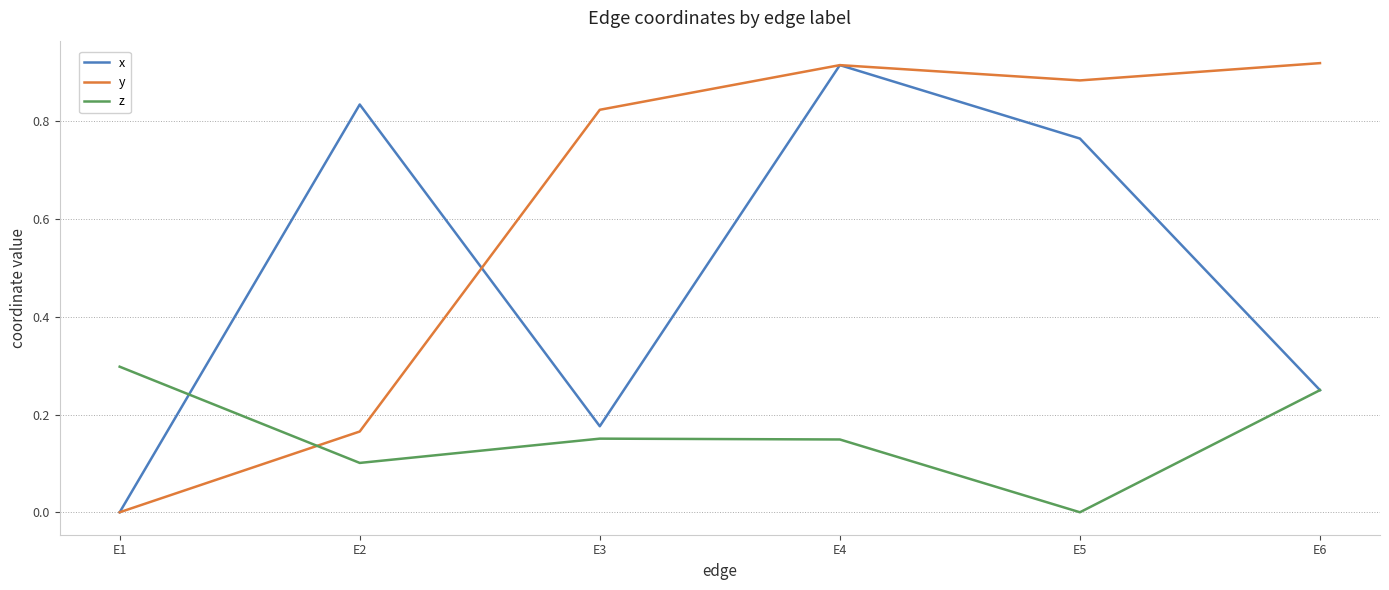

How many distinct data groups are displayed?

3